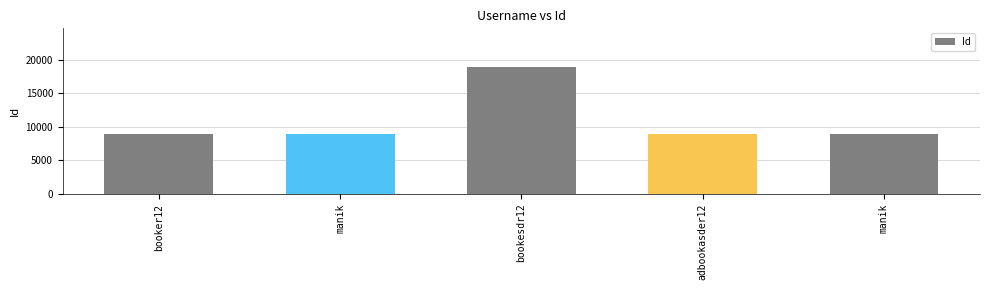

Count the number of categories in the chart.

5